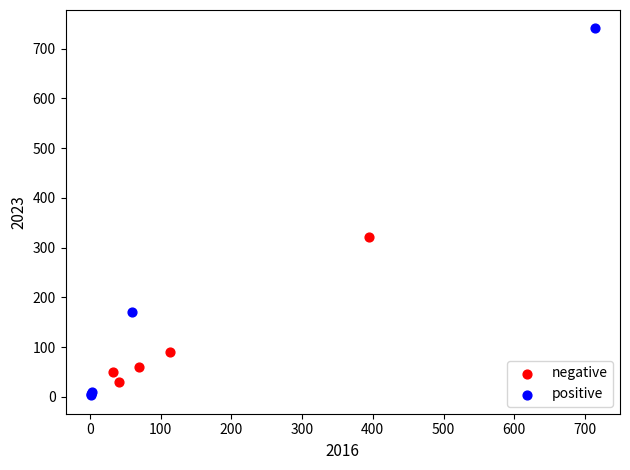

Which series contains the highest Y value?

positive